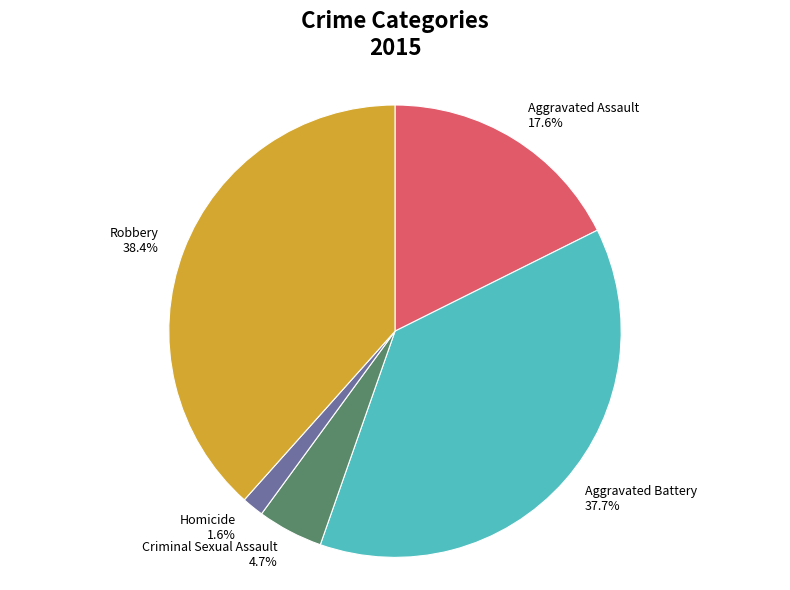

Rank the categories by value from highest to lowest.

Robbery, Aggravated Battery, Aggravated Assault, Criminal Sexual Assault, Homicide